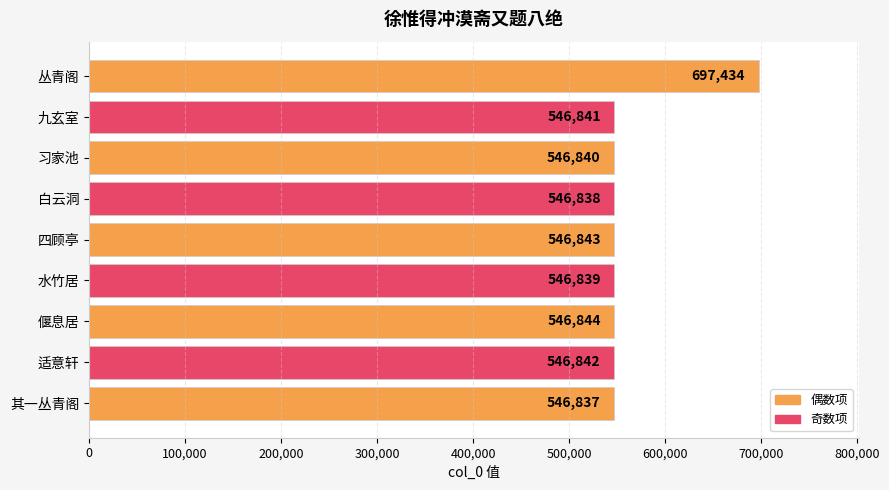

True or false: the data shows 800083 at 习家池.

False